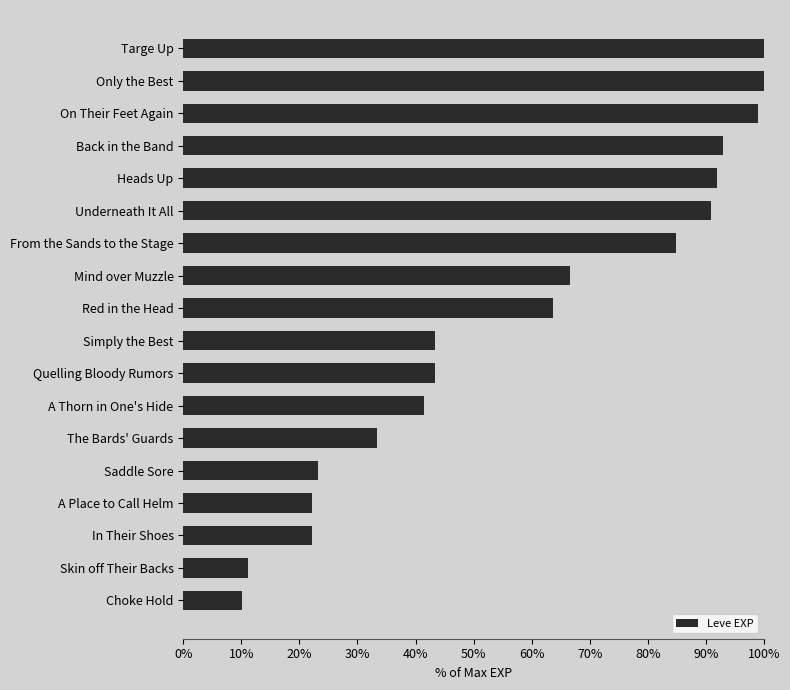

Does the chart contain any negative values?

No